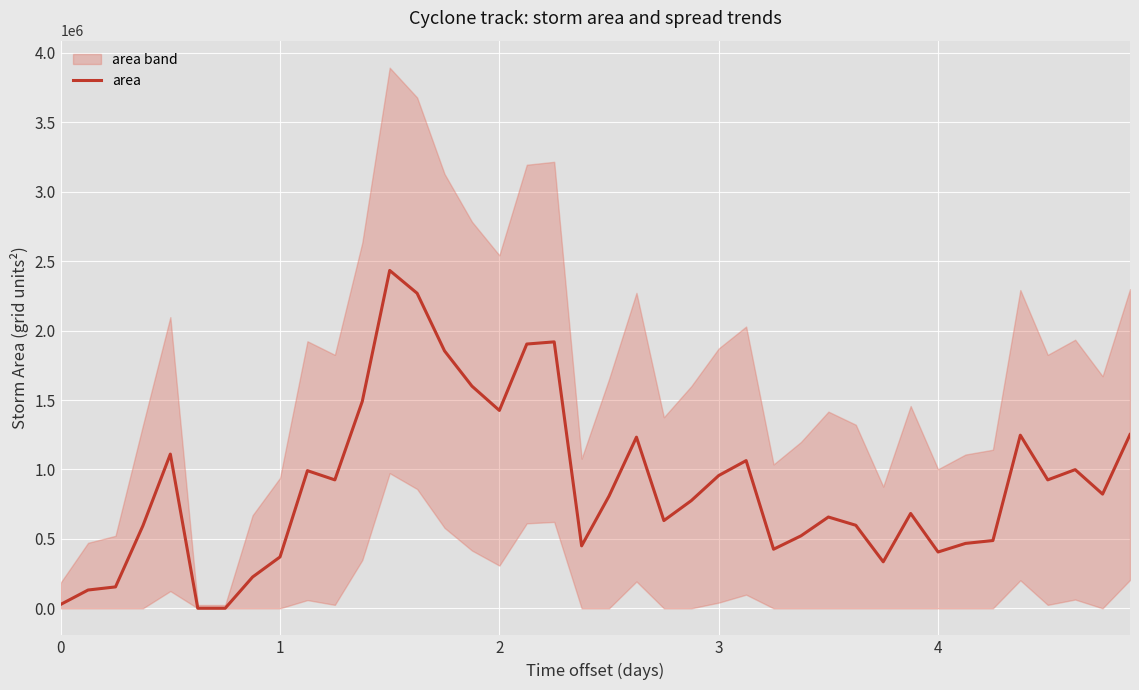

What is the value of the 4th point from the left?

595000